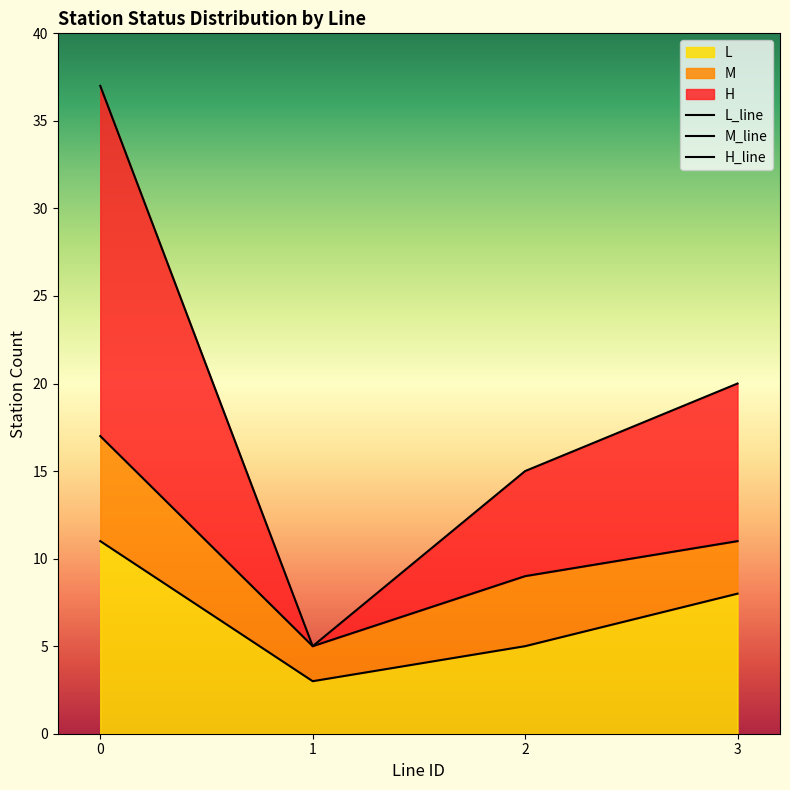

At which category does L_line reach its first local valley?

1